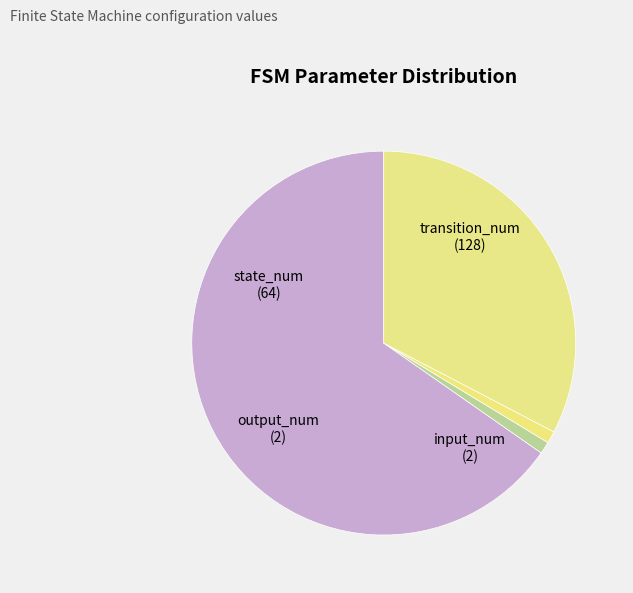

What is the ratio of the value at state_num to the value at input_num?

32.0